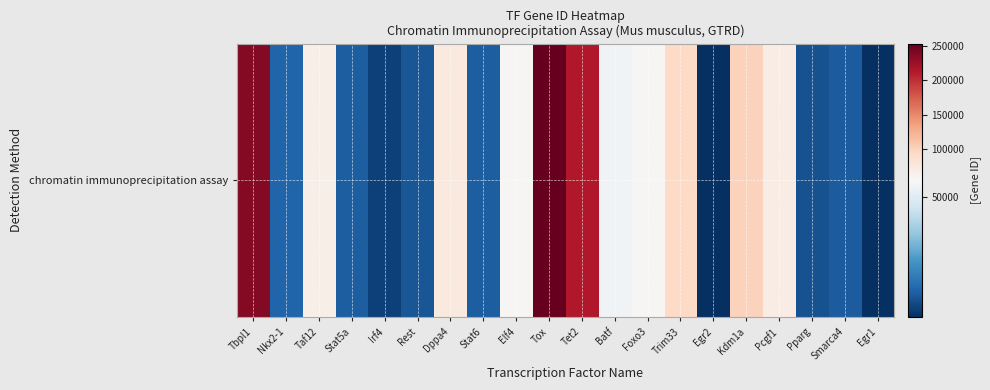

Rank the categories by value from highest to lowest.

Tox, Tbpl1, Tet2, Kdm1a, Trim33, Dppa4, Pcgf1, Taf12, Elf4, Foxo3, Batf, Nkx2-1, Stat6, Stat5a, Smarca4, Rest, Pparg, Irf4, Egr2, Egr1